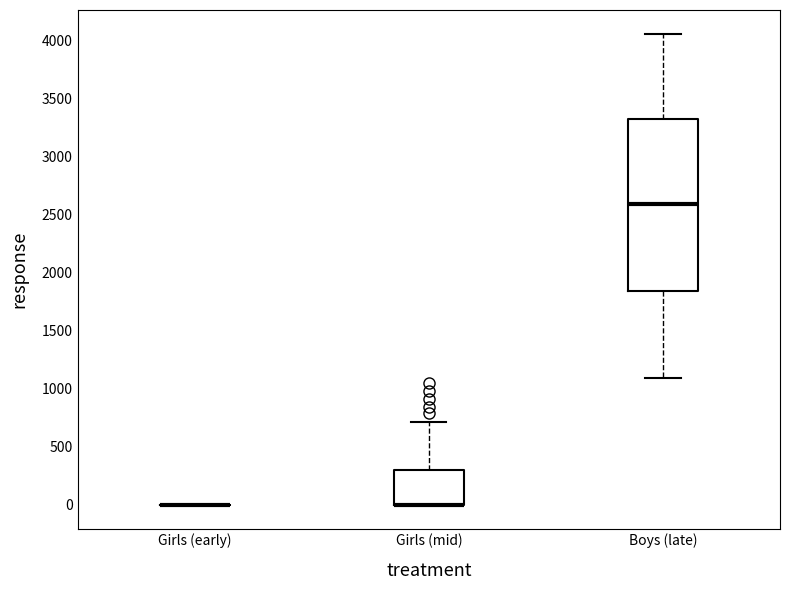

Reading left to right, read every box against the y-axis: the position of its median line, the range the box covers, and the ends of its whiskers. The values are not printed on the chart, so give them approximately, as read against the axis.

Girls (early): box collapsed to a line at 0, whiskers 0 to 0
Girls (mid): median 0 (drawn on the box's lower edge), box 0 to 300, whiskers 0 to 700
Boys (late): median 2600, box 1850 to 3300, whiskers 1100 to 4050